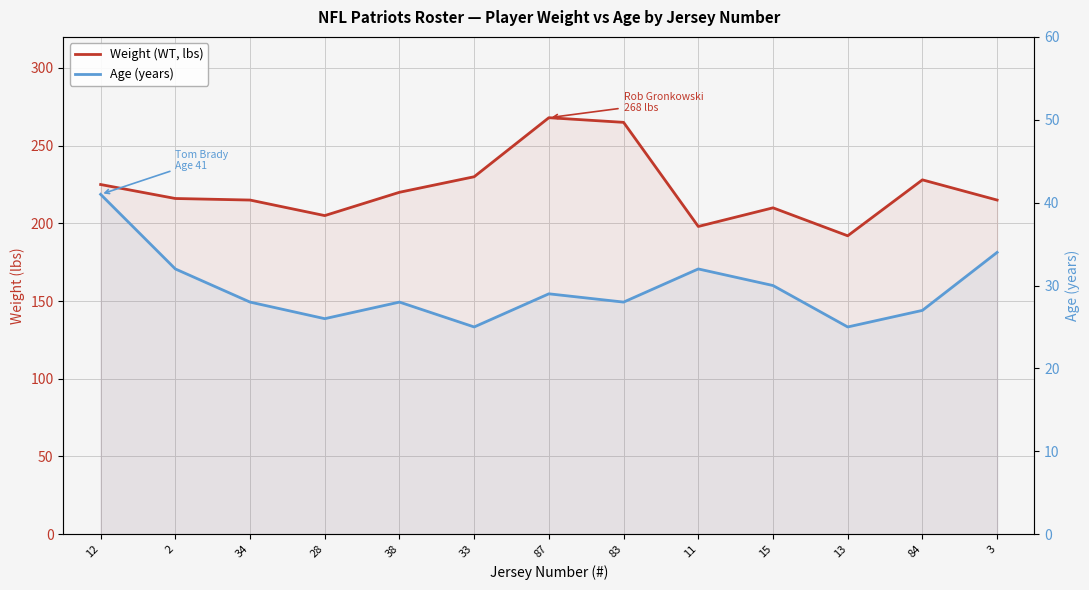

What is the label of the 10th point from the right?

28